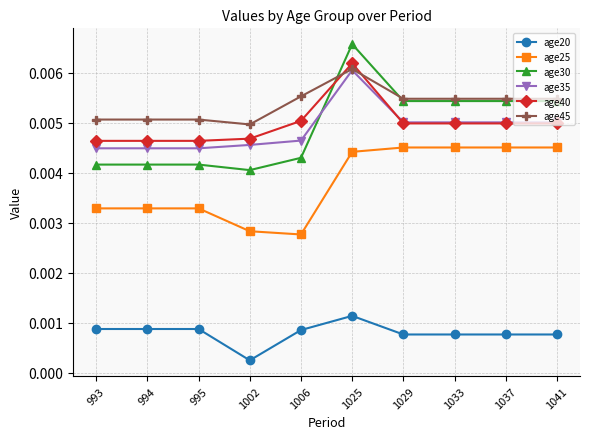

How many age25 values are between 0 and 1?

10